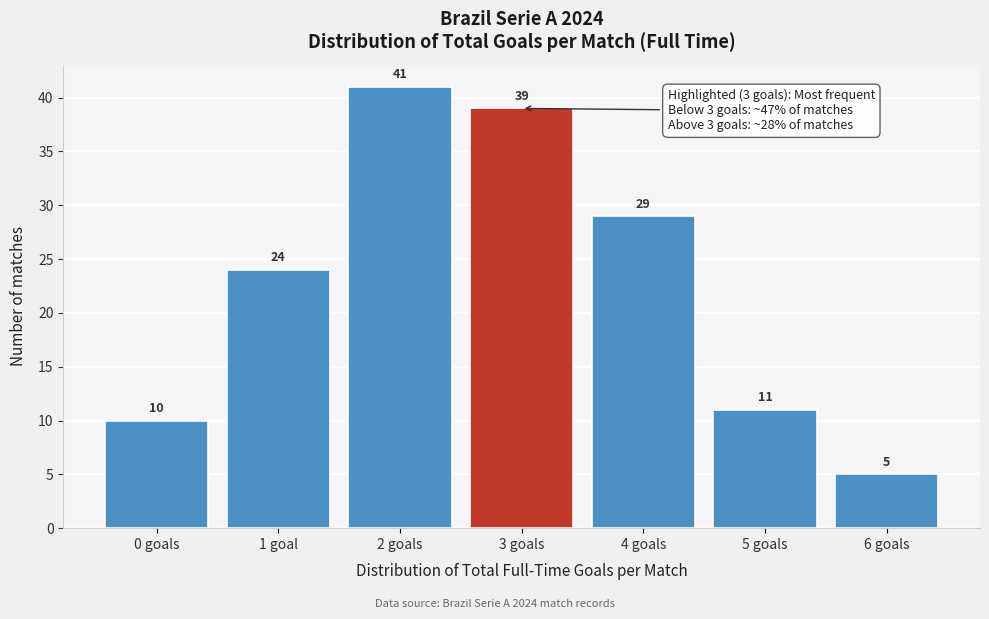

Reading left to right, list all the values displayed in this chart.

10	24	41	39	29	11	5